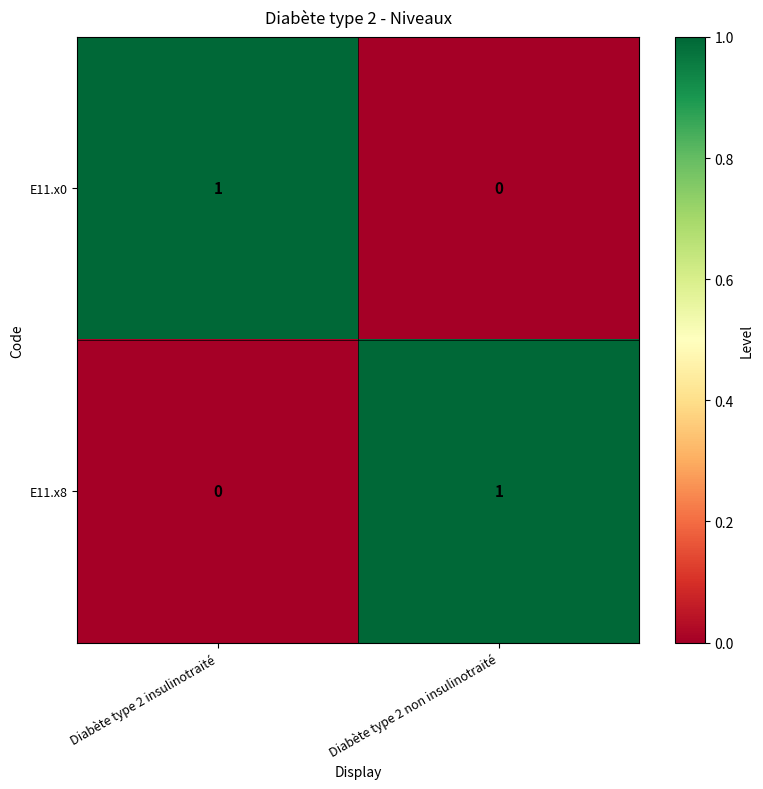

Where is E11.x8 nearest to the value 0?

Diabète type 2 insulinotraité